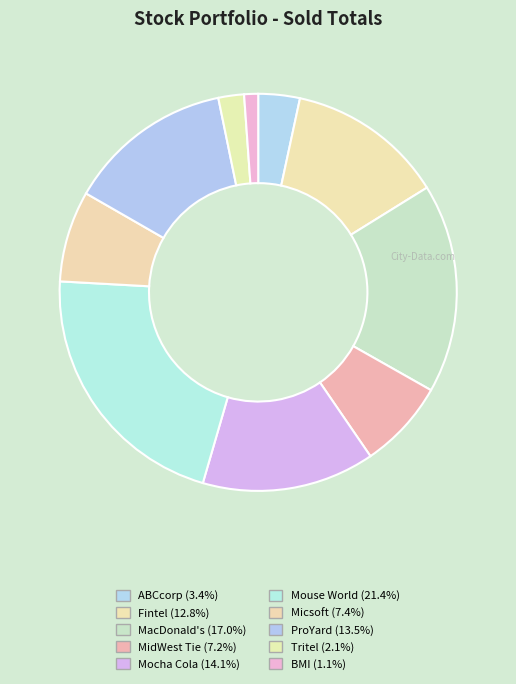

How many segments does this pie chart have?

10